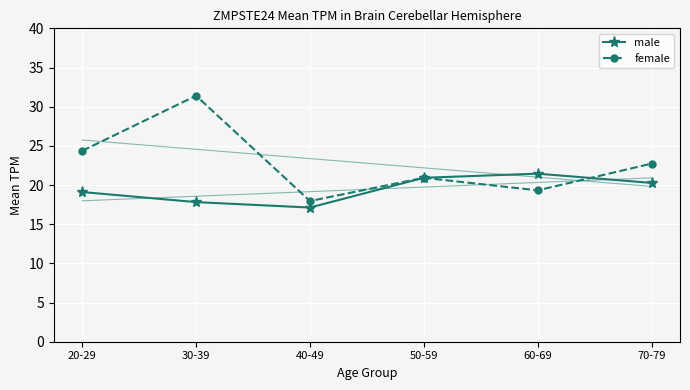

What position from the right is 40-49?

4